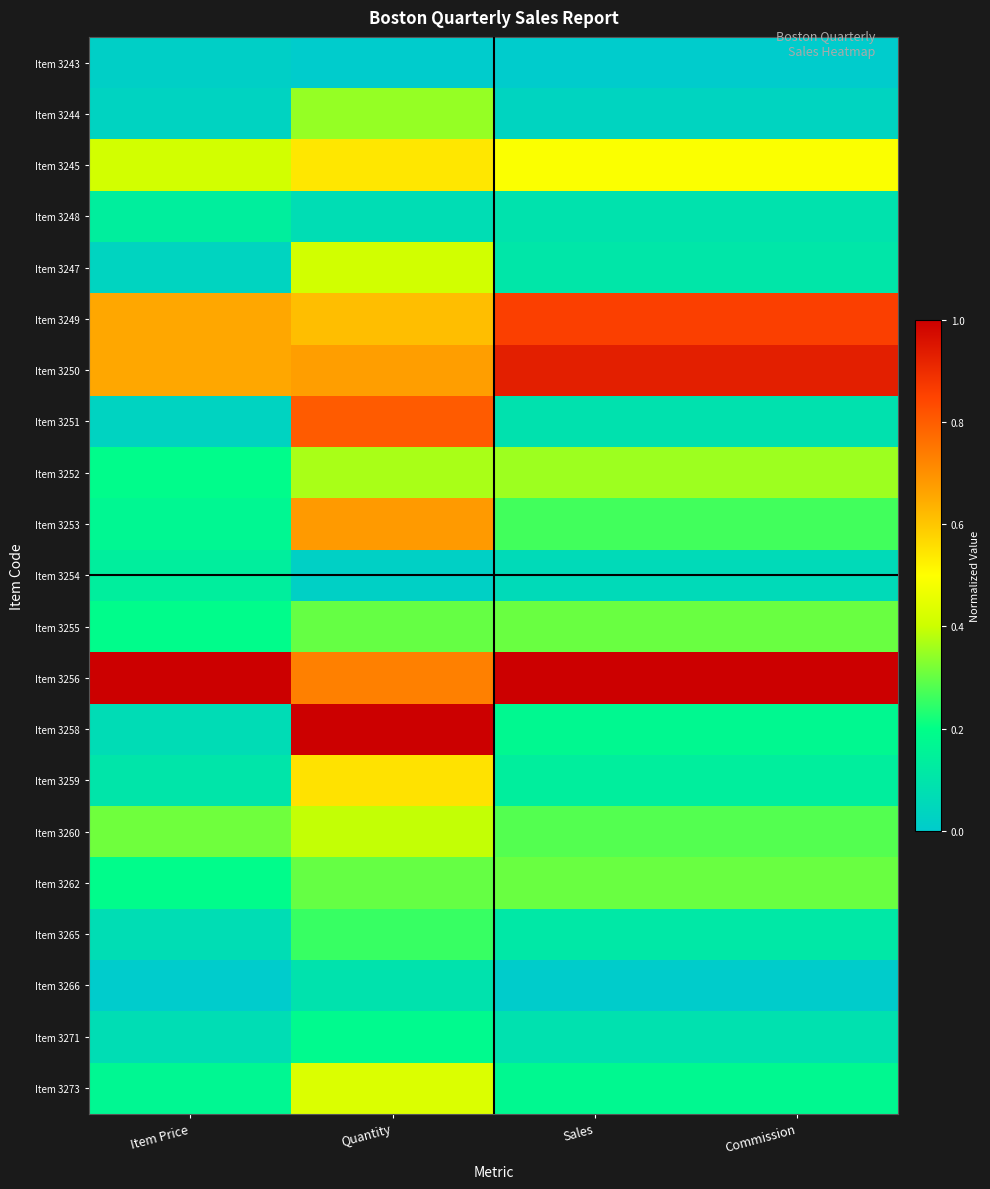

Which label corresponds to the smallest value in the chart?

Quantity